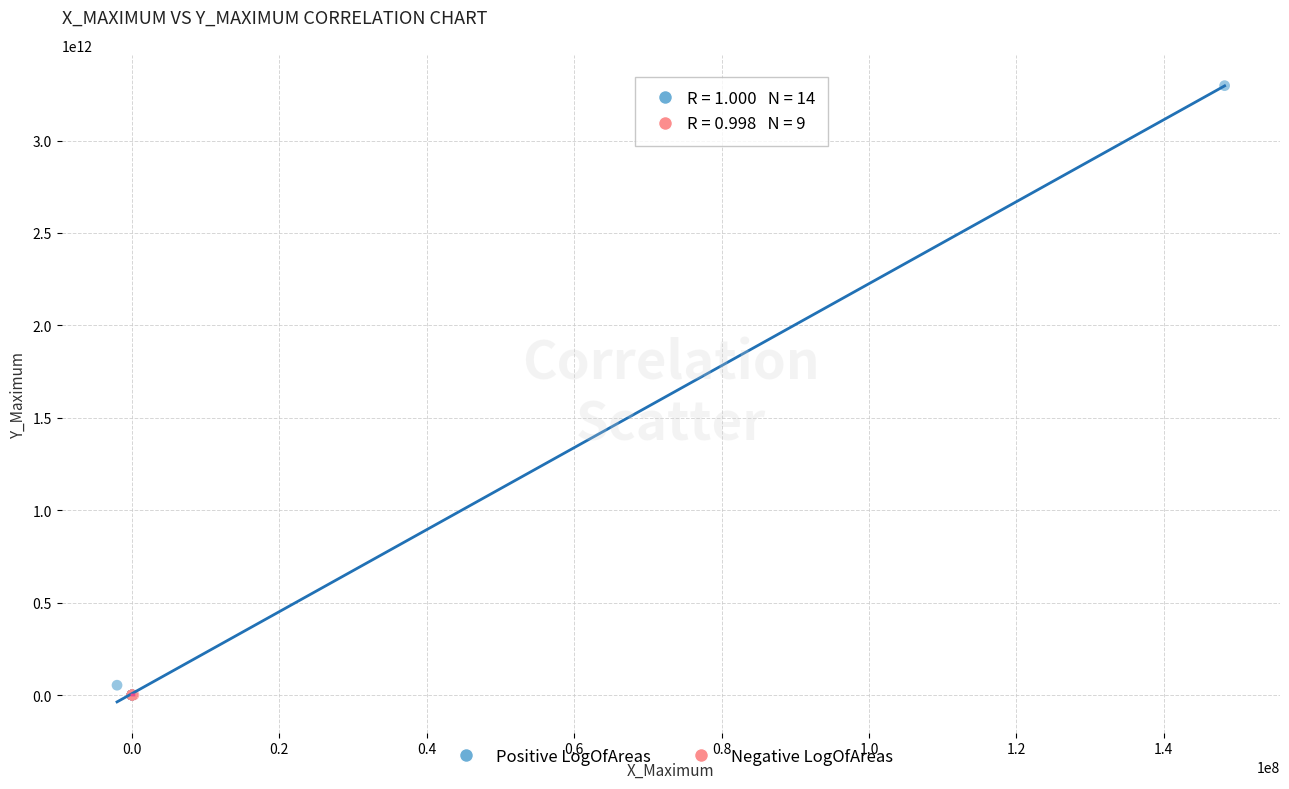

Which series contains the highest Y value?

Positive LogOfAreas